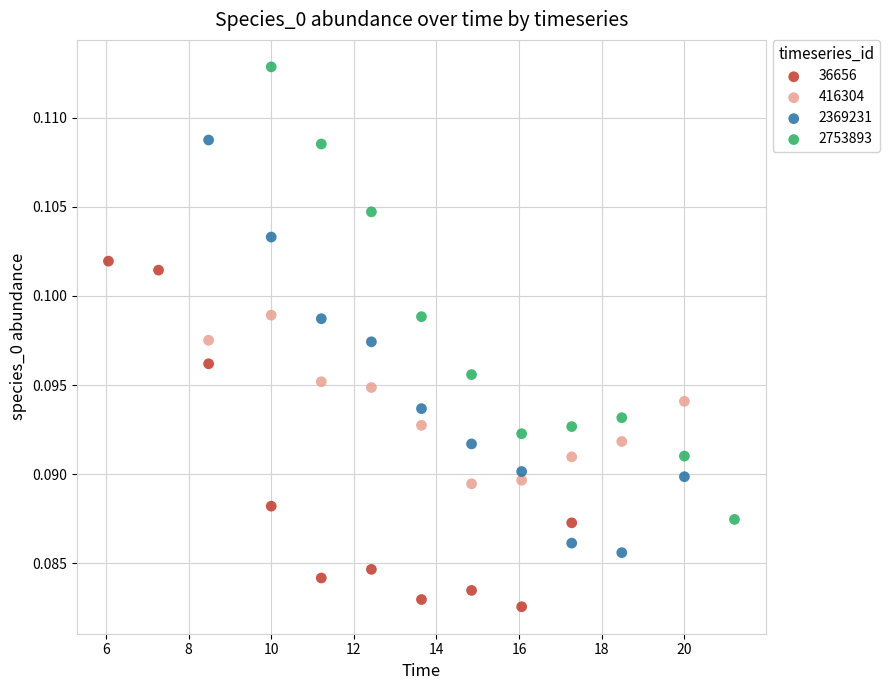

Which series has the widest spread of Y values?

2753893